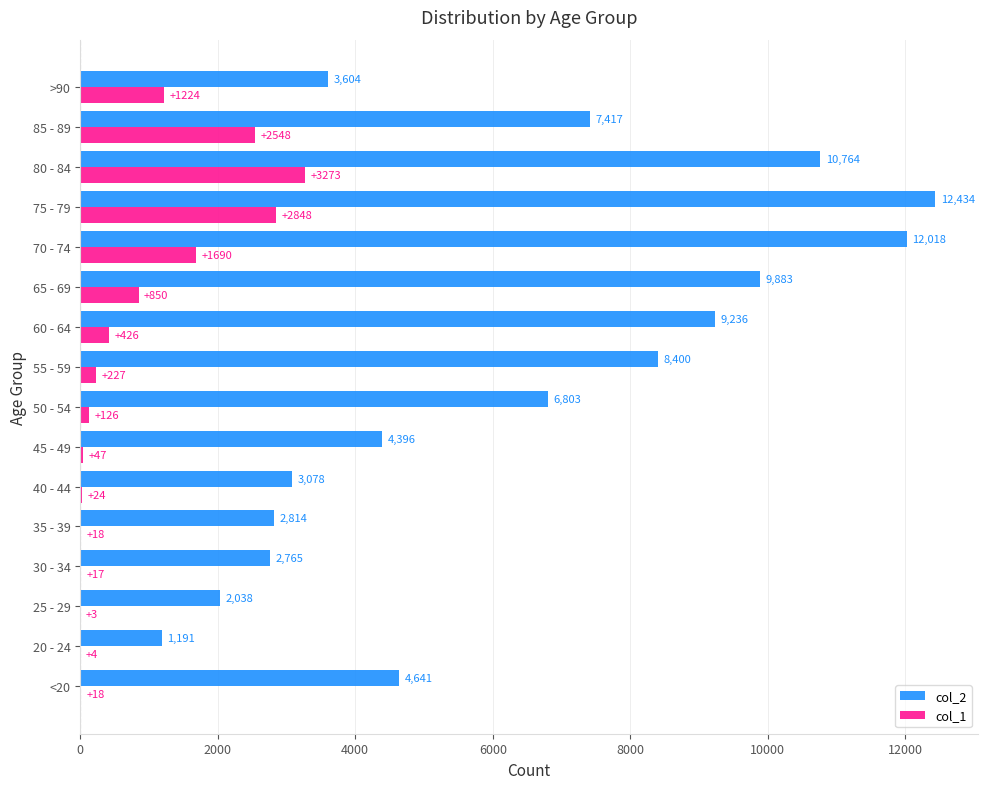

Is the value of col_2 at 40 - 44 greater than the value of col_1 at 75 - 79?

Yes